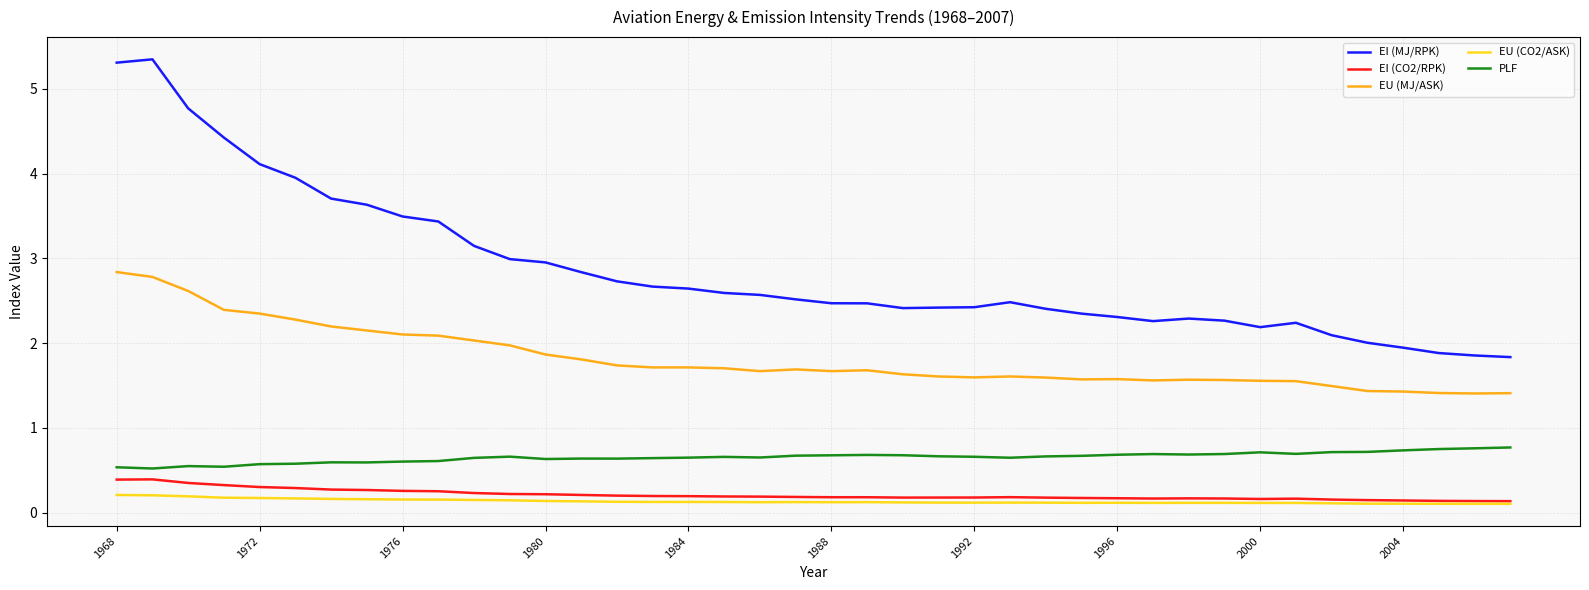

What is the average value of the EU (CO2/ASK) series?

0.1